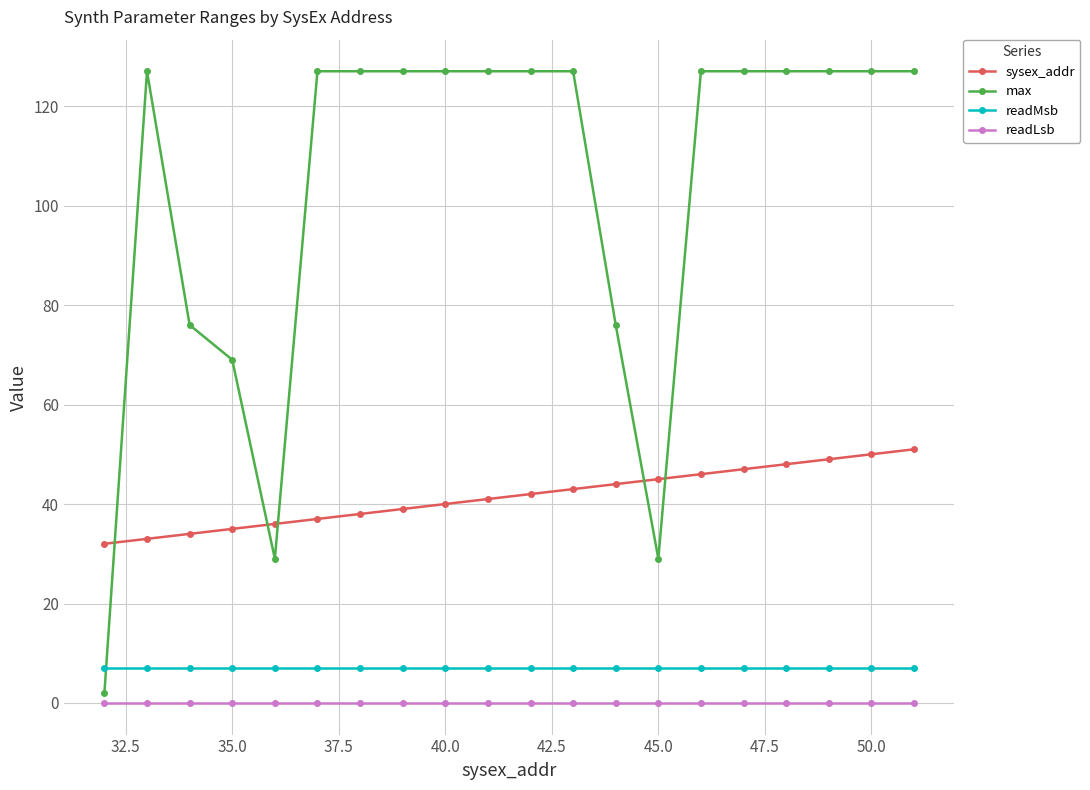

Rank the series by their maximum value, from highest to lowest.

max, sysex_addr, readMsb, readLsb